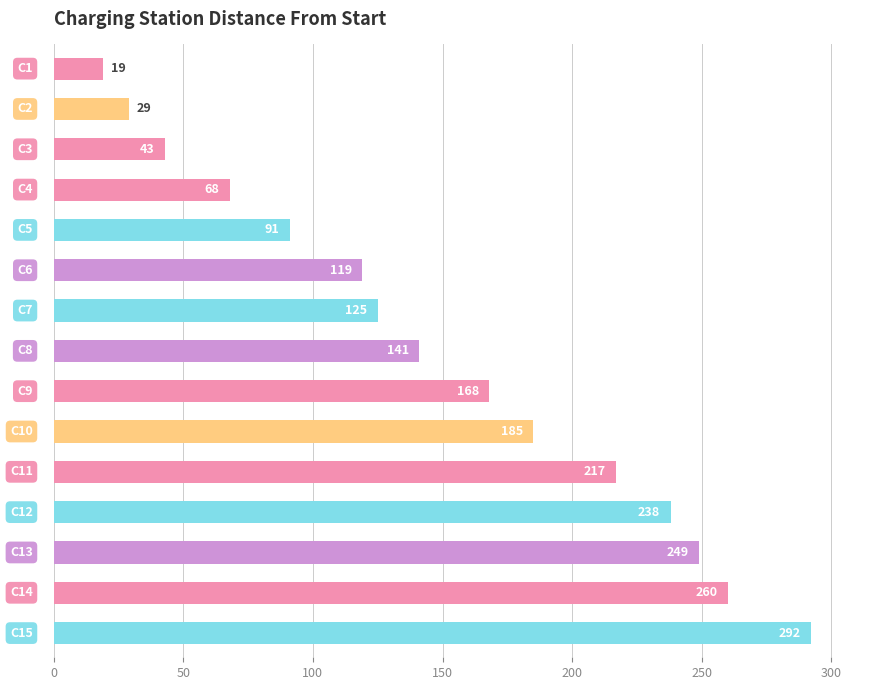

What is the difference between the maximum and minimum values?

273